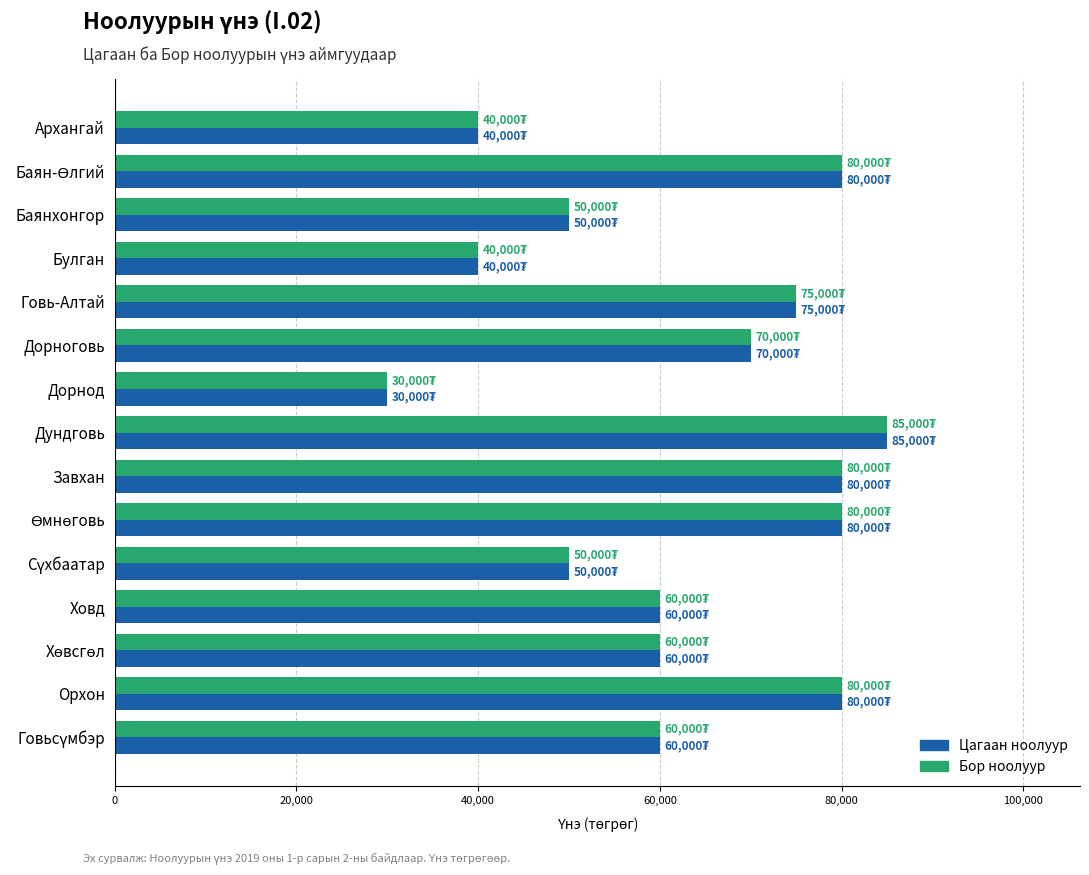

At which category does the chart reach its peak across all series?

Дундговь